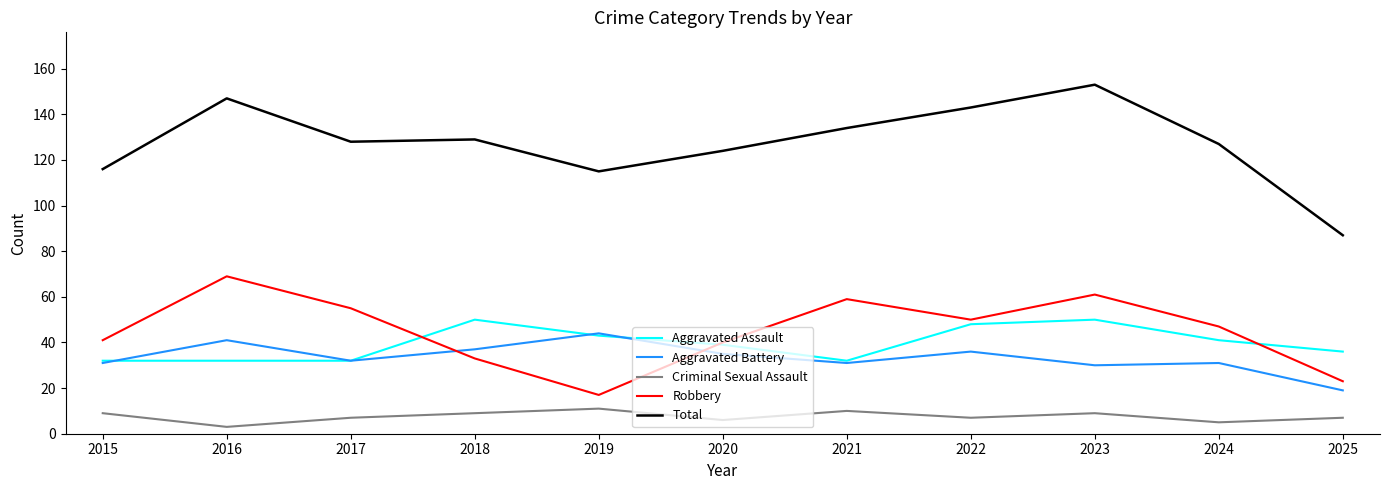

Rank the series at 2022 from highest to lowest value.

Total, Robbery, Aggravated Assault, Aggravated Battery, Criminal Sexual Assault